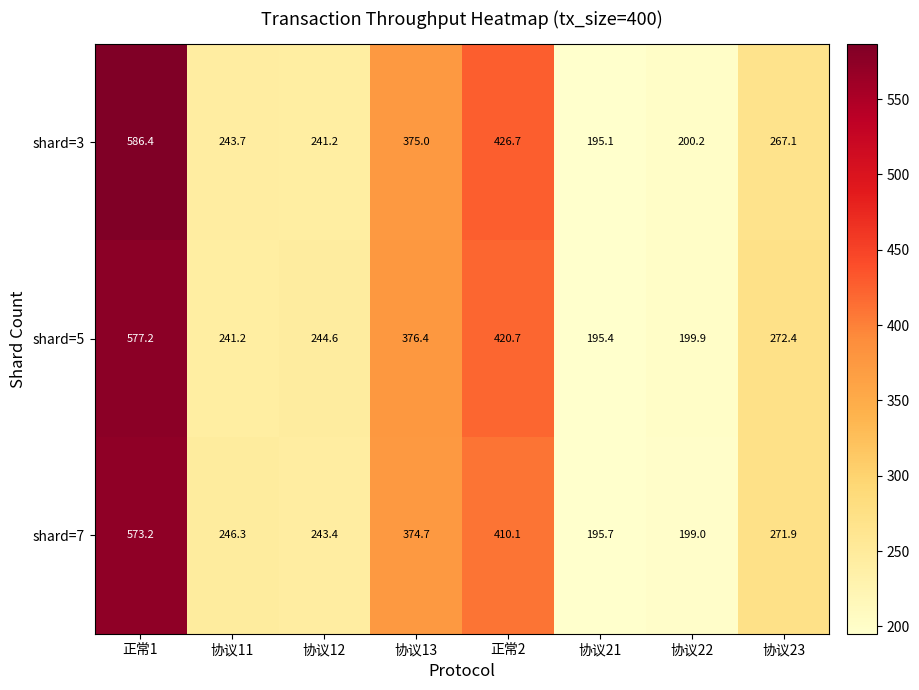

How many series are shown in this chart?

3